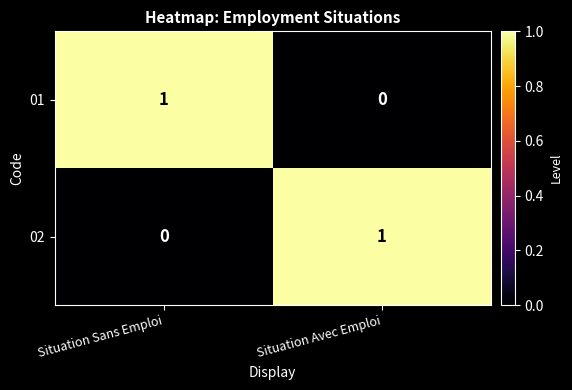

Reading left to right, extract all data points from this chart.

01: 1	0
02: 0	1